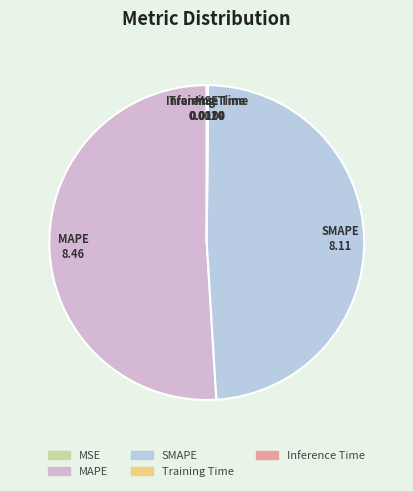

Is there any slice that represents more than half of the pie?

Yes